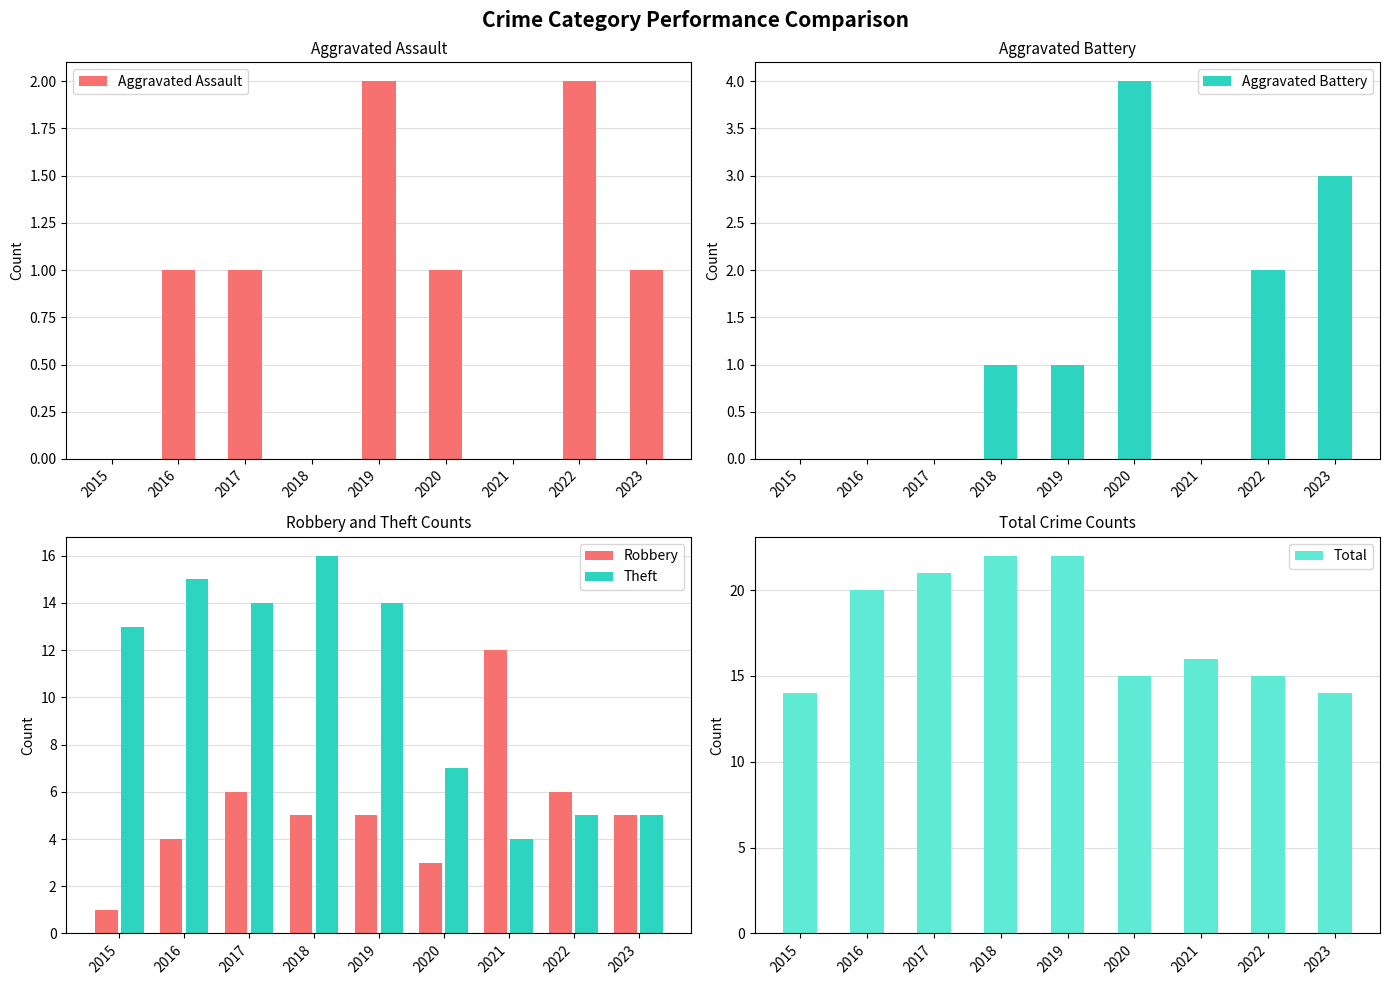

The Aggravated Assault series shows 0 at 2018. True or false?

True